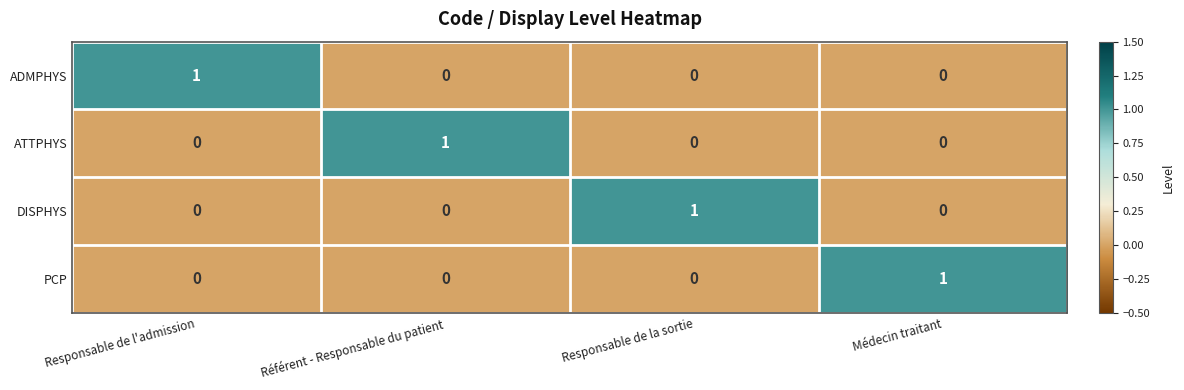

The ADMPHYS series shows 1 at Responsable de l'admission. True or false?

True